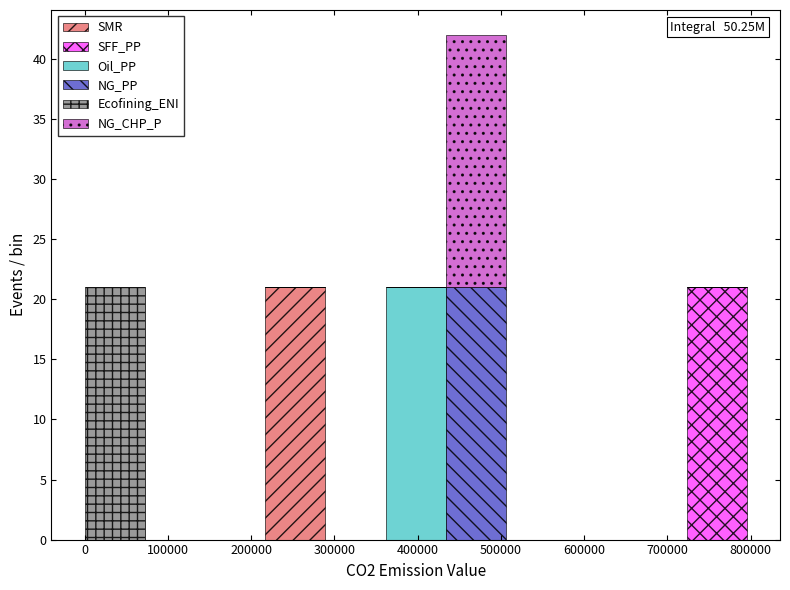

Which range on the x-axis has the tallest stacked bar (by total height)?

430000 to 510000